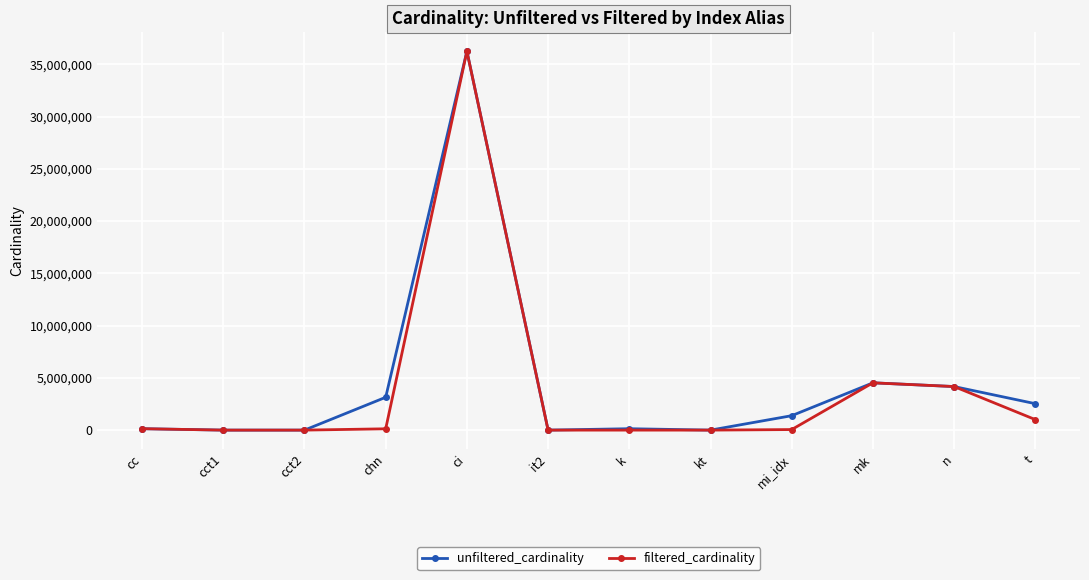

True or false: unfiltered_cardinality has a value of 4166777 at n.

True